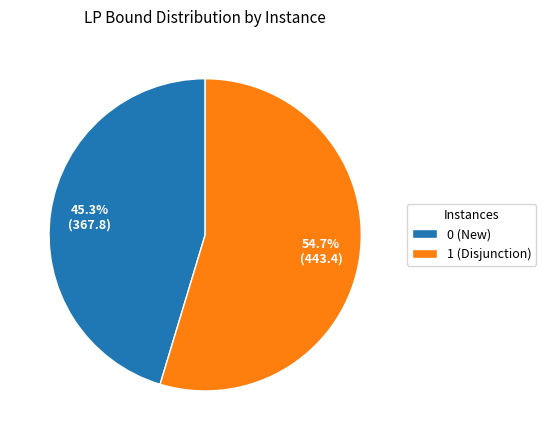

To the nearest percent, what is the combined percentage of 0 (New) and 1 (Disjunction)?

100%